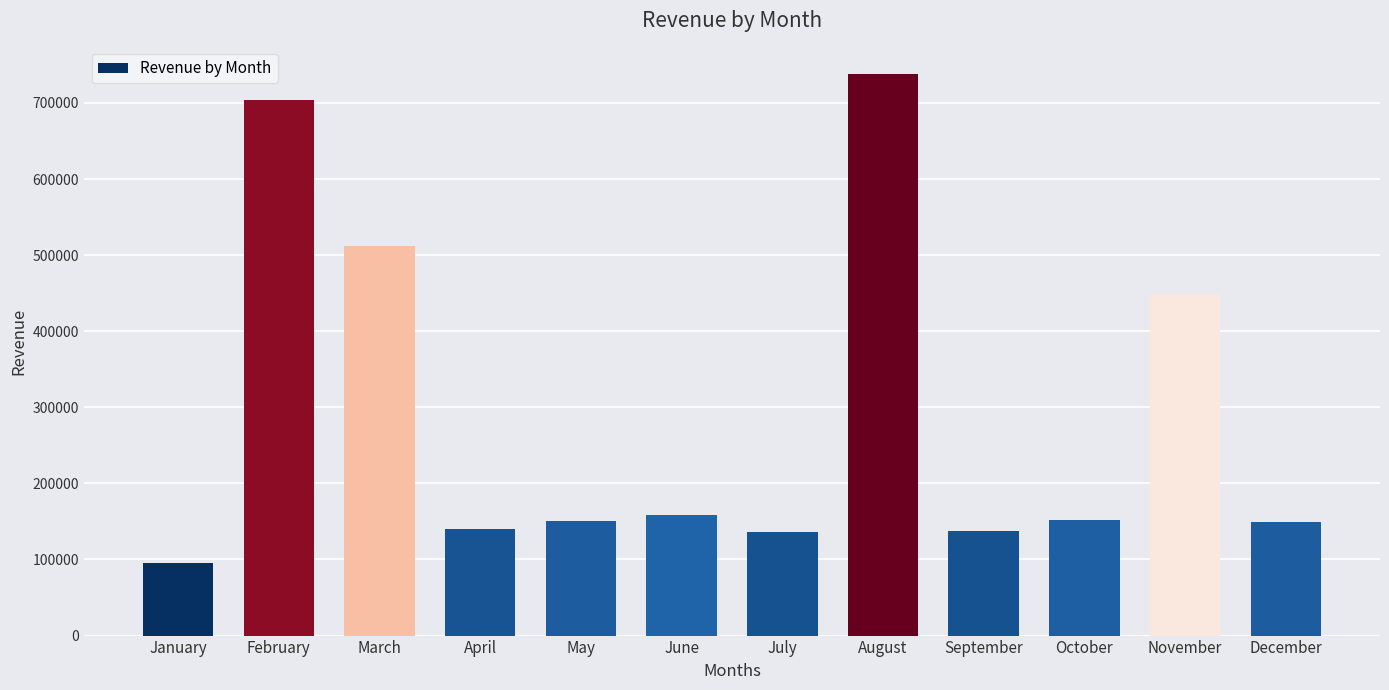

At which label does the data first exceed 151619?

February